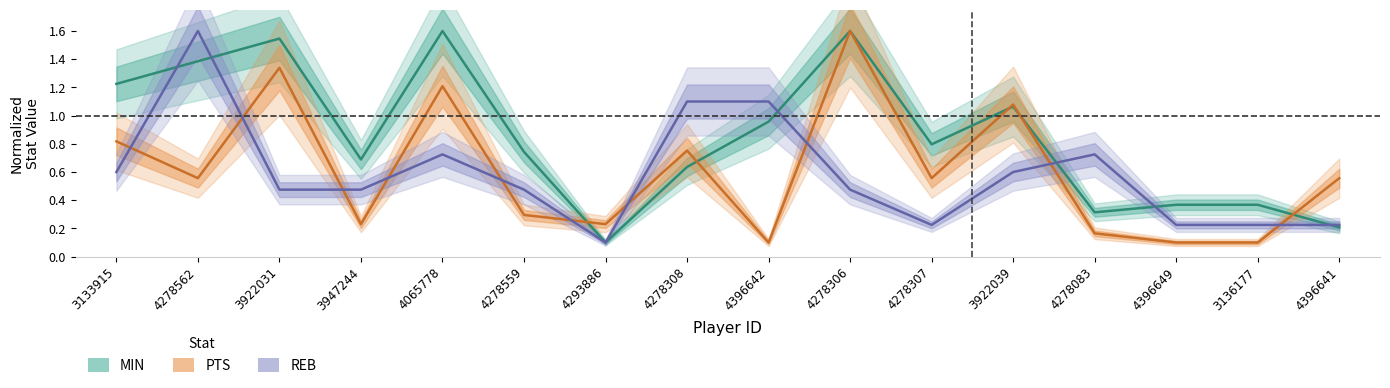

True or false: PTS has more than 2 points higher than both neighbors.

True